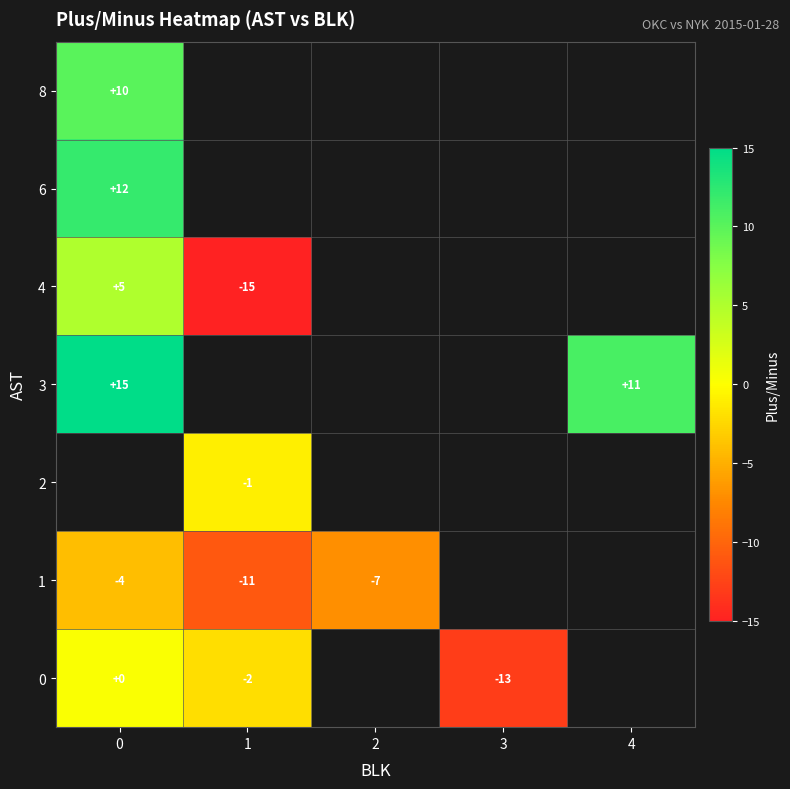

Which series has the largest range (max minus min)?

row_4